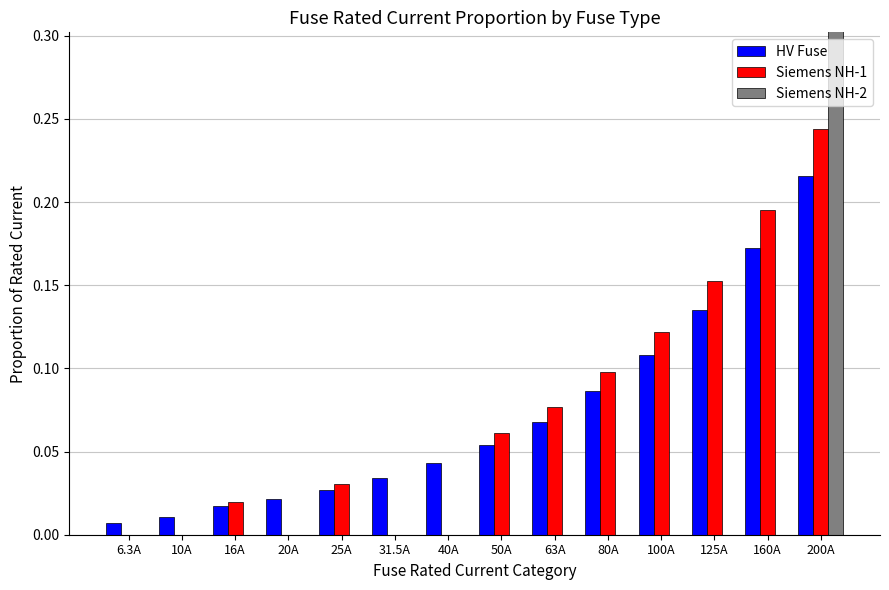

Which has a higher value, 63A or 16A?

63A